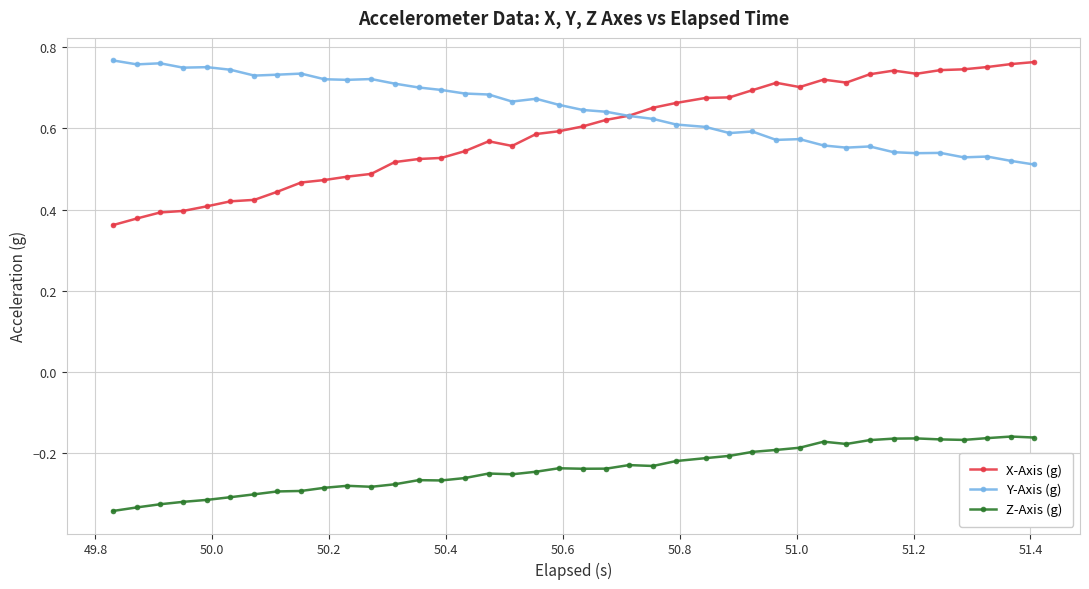

How many Y-Axis (g) values are between 0 and 1?

40